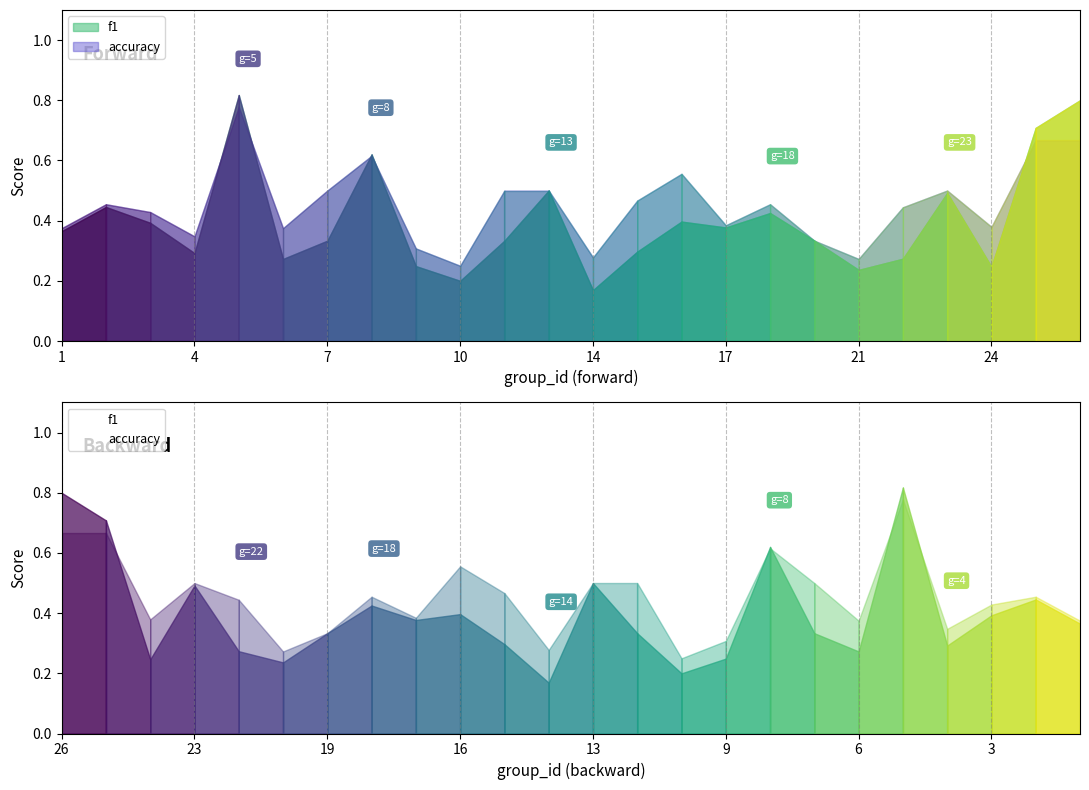

What is the smallest value displayed?

0.2